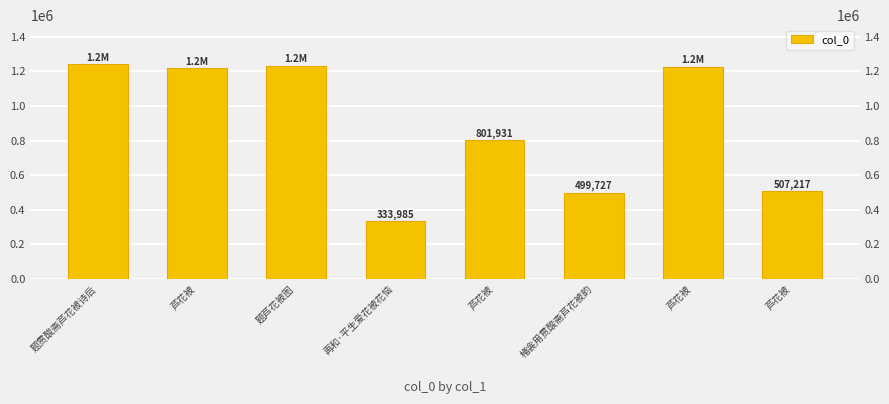

What is the smallest value displayed?

333985